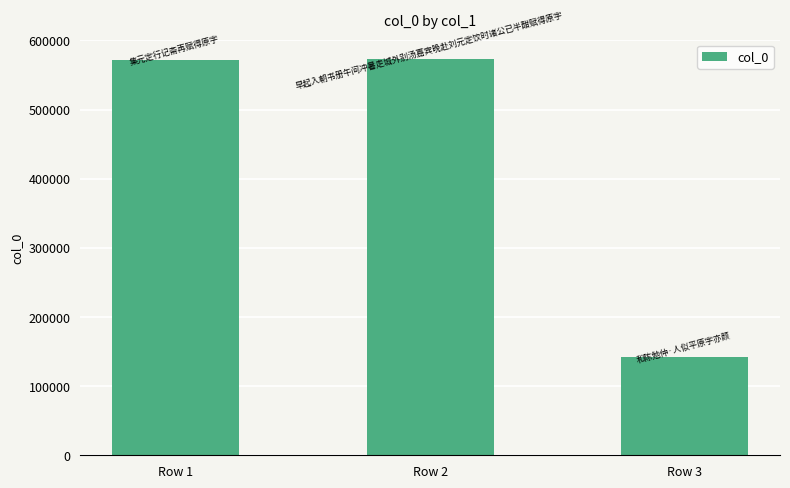

True or false: the data shows 980430 at Row 2.

False